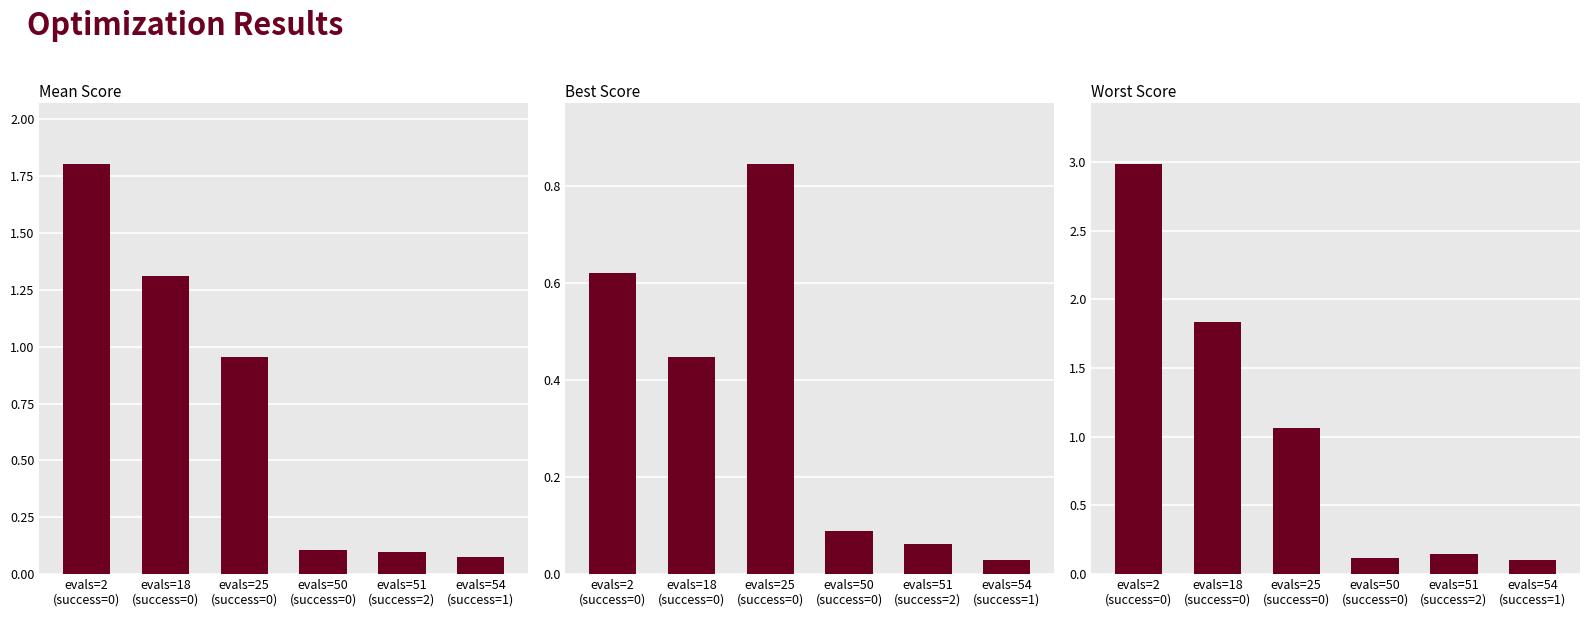

True or false: best has a value of 1.2 at evals=25
(success=0).

False